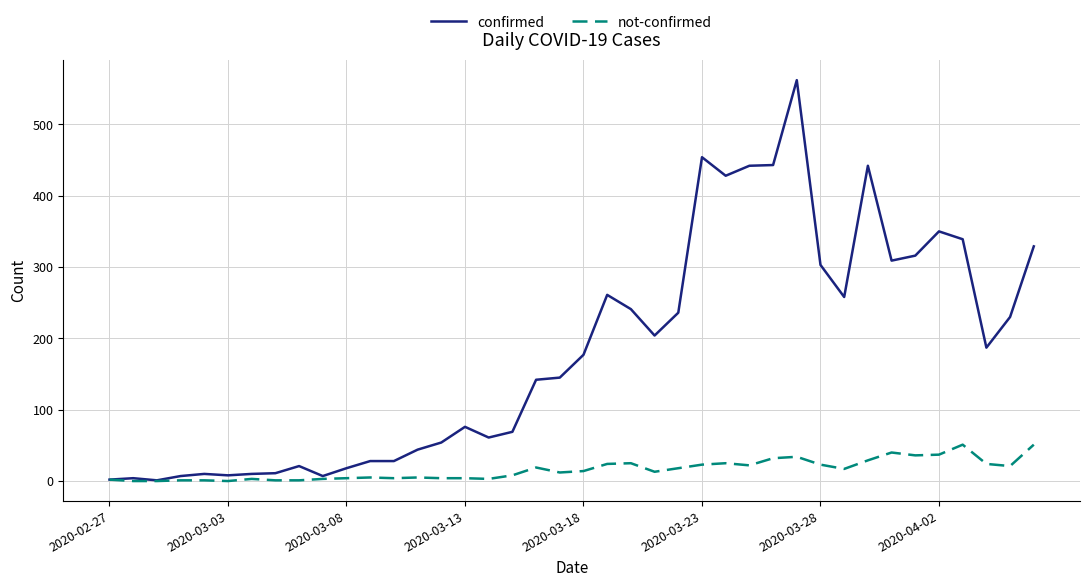

Rank the series by their average value, from highest to lowest.

confirmed, not-confirmed